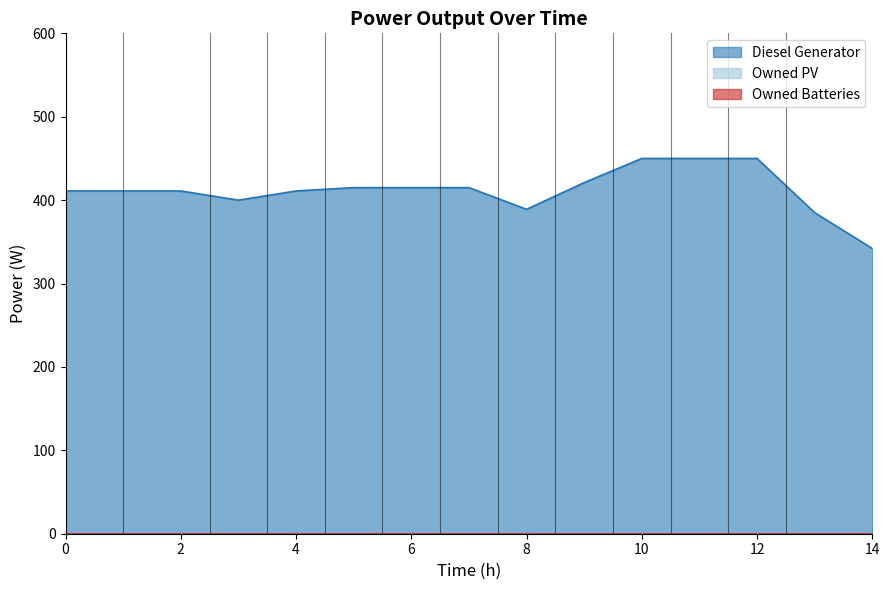

True or false: Owned Batteries and Owned PV intersect in this chart.

False